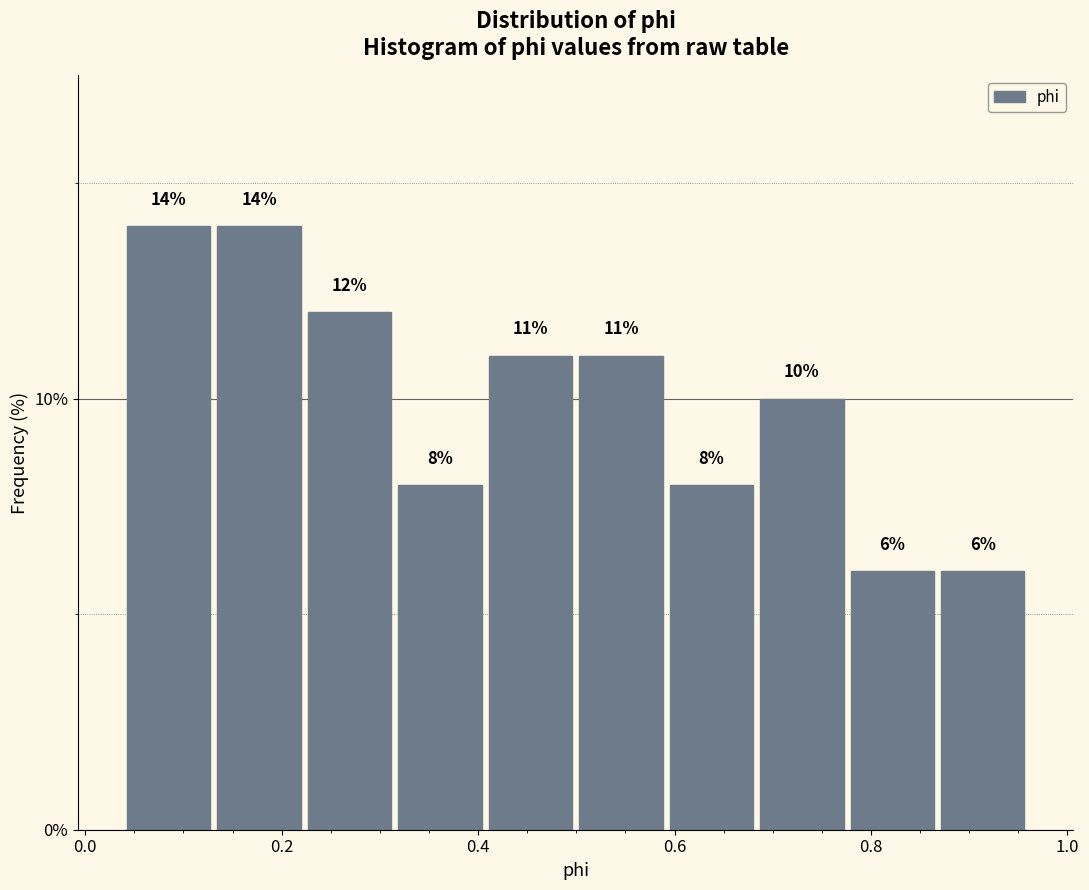

Reading left to right, list every bar in this chart as the range it spans on the x-axis followed by its height. The bar edges are not printed on the chart, so give them approximately, as read against the axis.

0.04 to 0.14: 14
0.14 to 0.22: 14
0.22 to 0.32: 12
0.32 to 0.40: 8
0.40 to 0.50: 11
0.50 to 0.60: 11
0.60 to 0.68: 8
0.68 to 0.78: 10
0.78 to 0.86: 6
0.86 to 0.96: 6